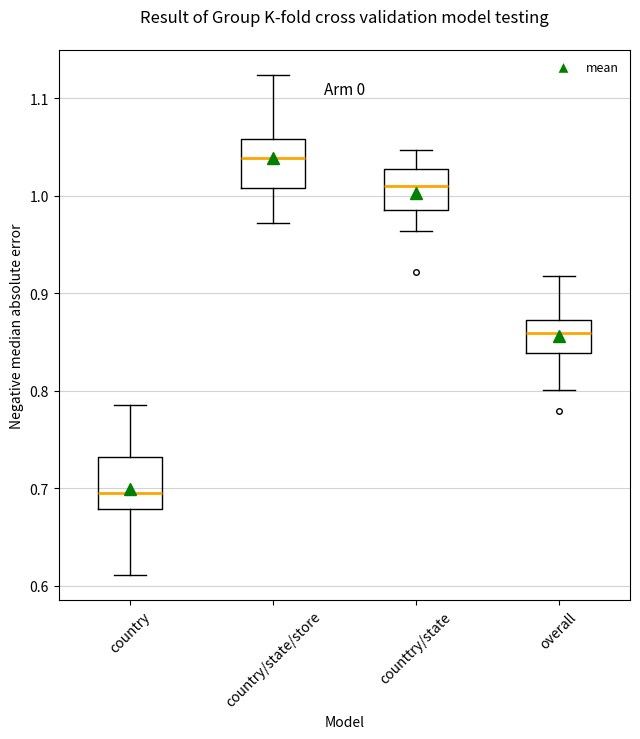

Where is the lower edge of the box for country/state/store on the y-axis? The values are not printed on the chart, so give them approximately, as read against the axis.

1.01